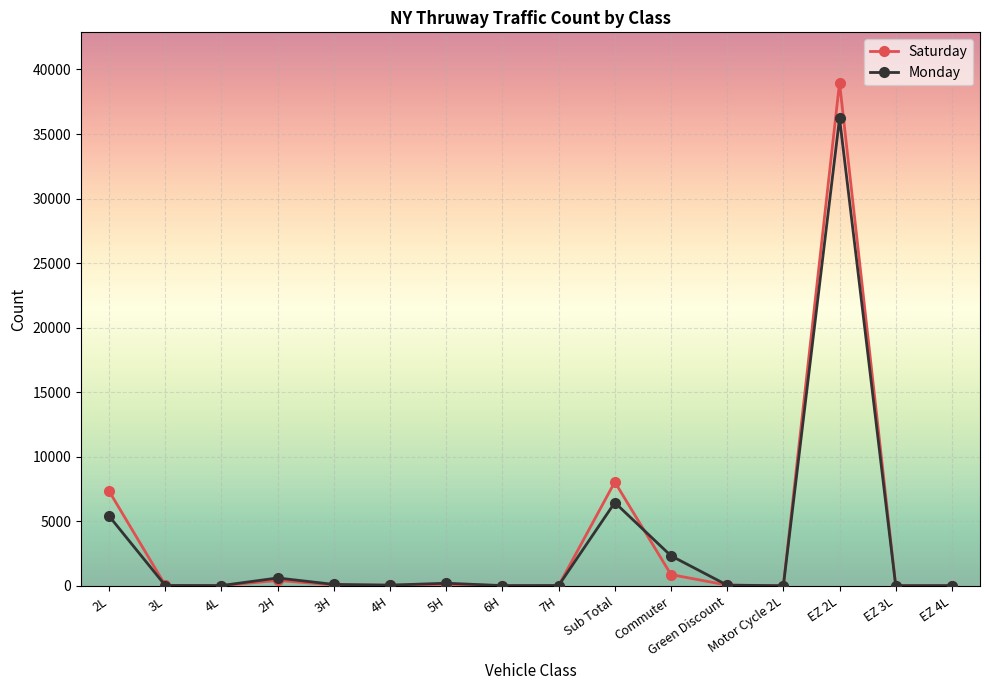

At which category is the sum across all series the highest?

EZ 2L